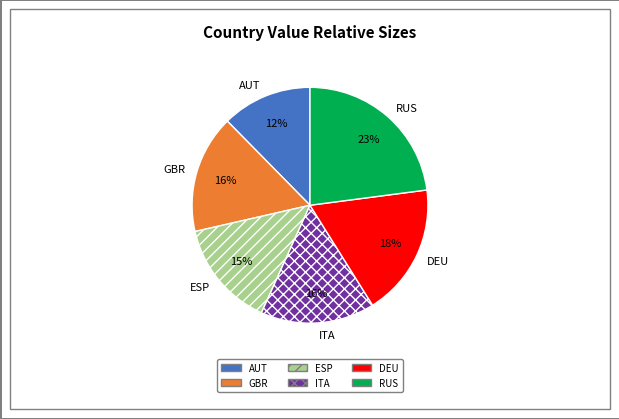

Is it true that ESP is 15% of the pie?

True